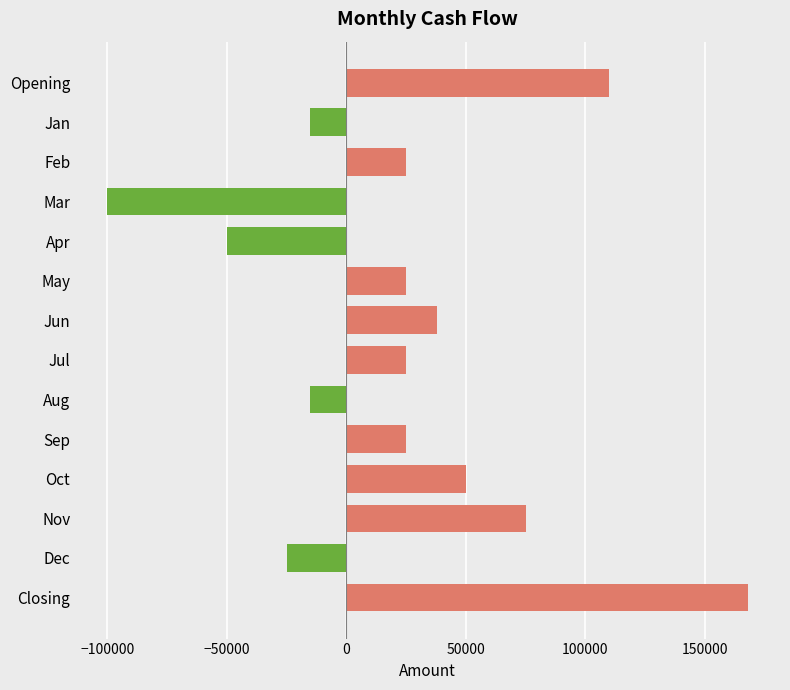

How many bars are there in total?

14